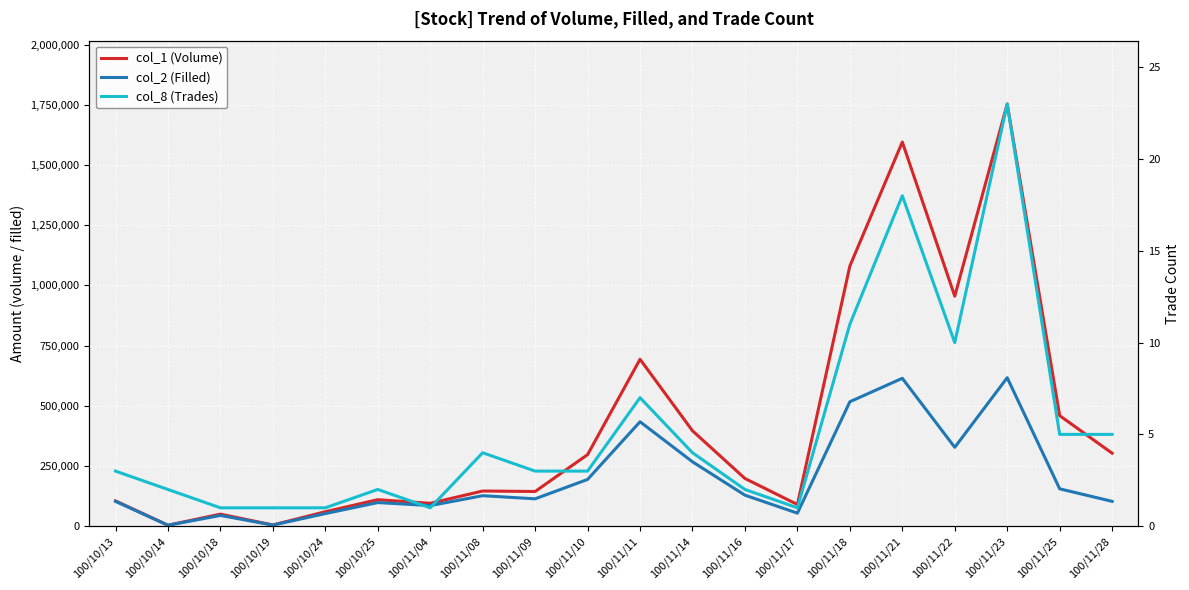

How many categories are shown in the chart?

20